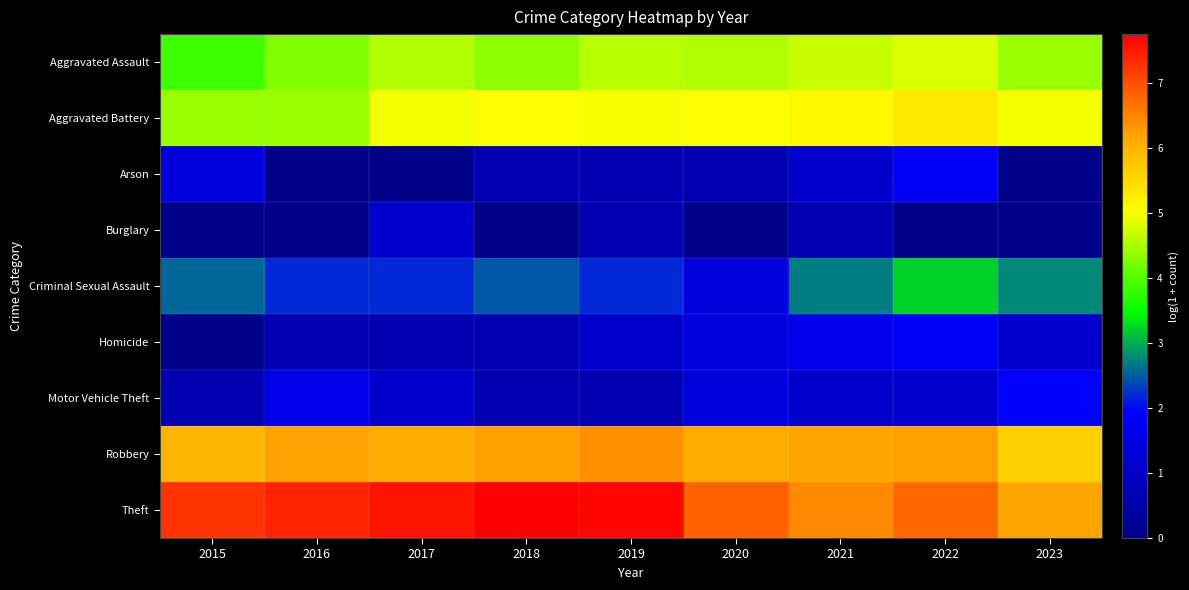

What is the spread (max minus min) of values at 2020?

6.8